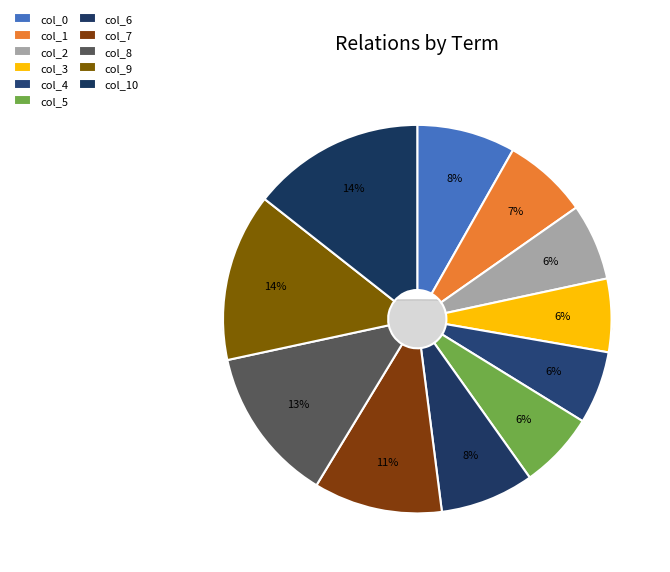

Which has a higher value, 1 or 6?

6